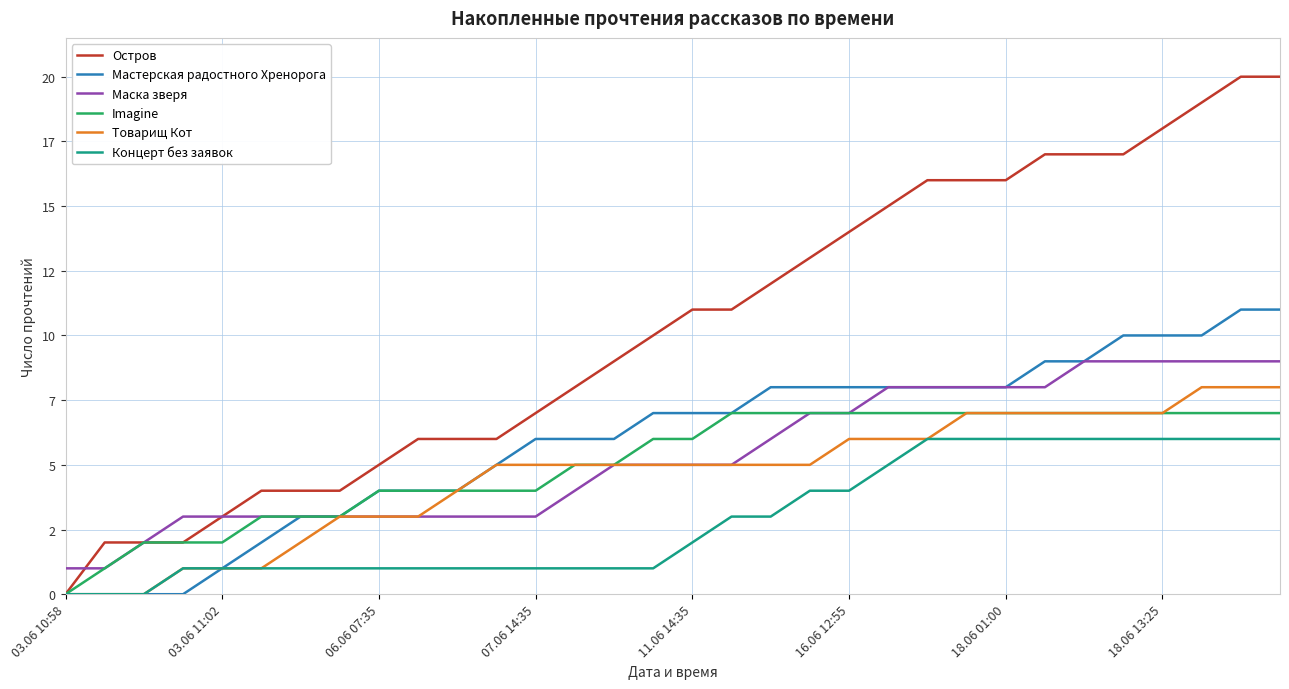

What is the average value of the Концерт без заявок series?

3